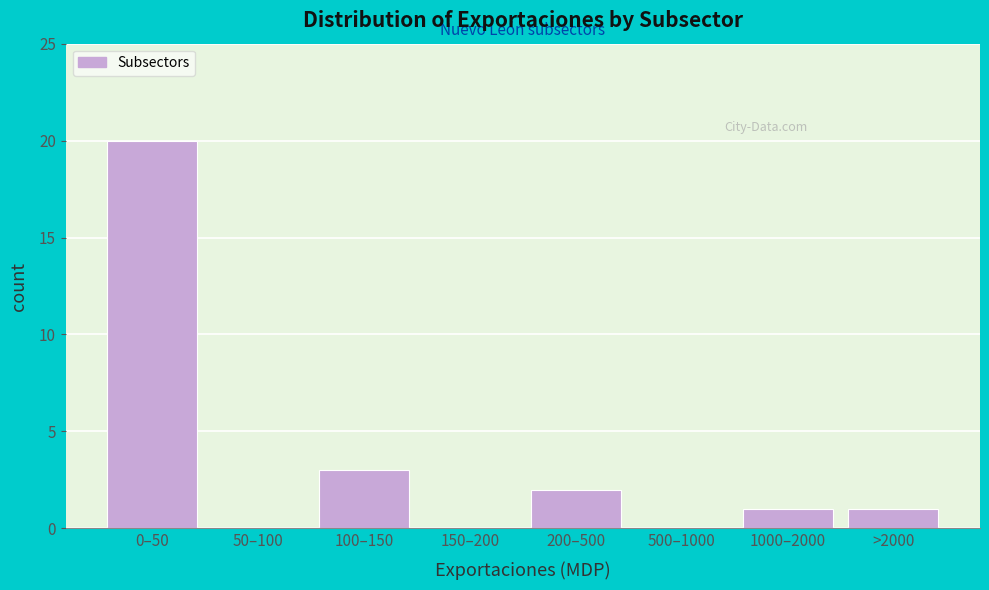

Reading left to right, what are all the values shown in this chart?

0–50=20	50–100=0	100–150=3	150–200=0	200–500=2	500–1000=0	1000–2000=1	>2000=1